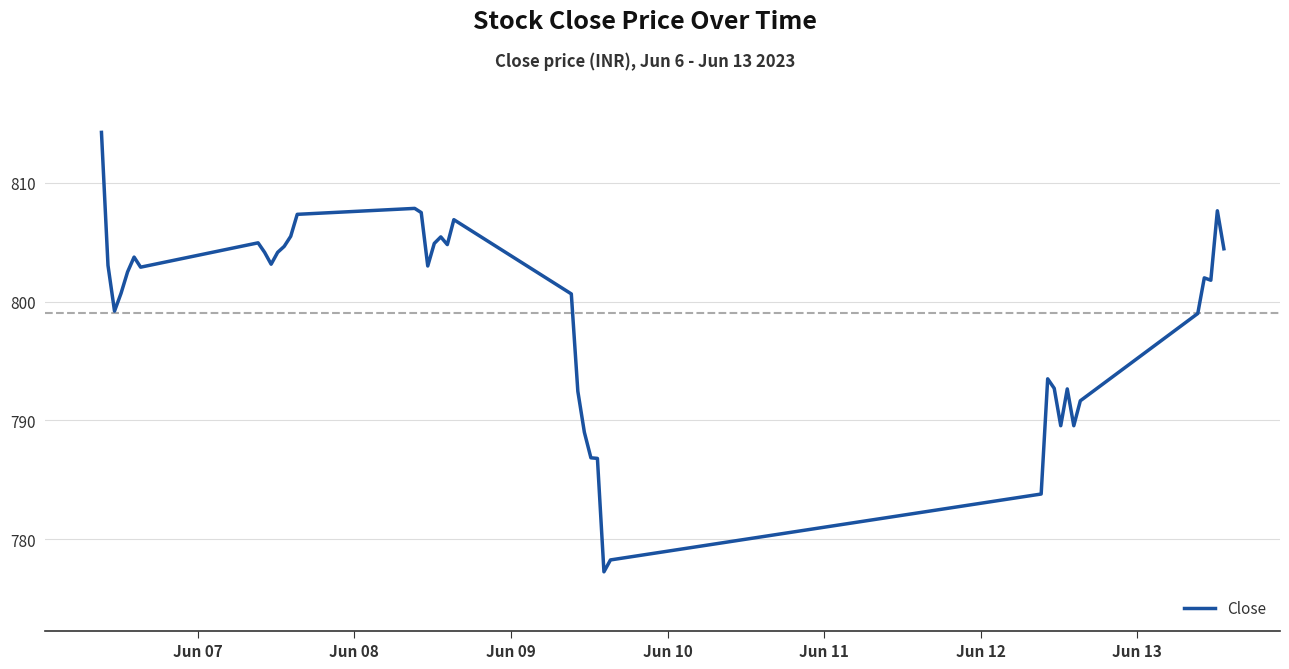

What is the difference between the maximum and minimum values?

37.0